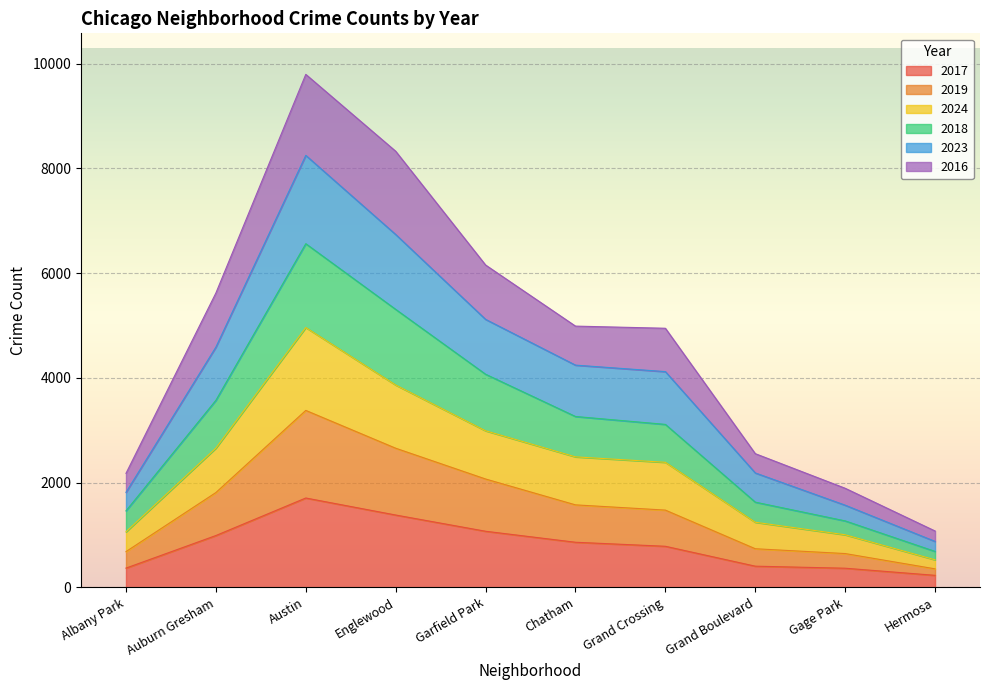

What is the maximum value for 2017?

1705